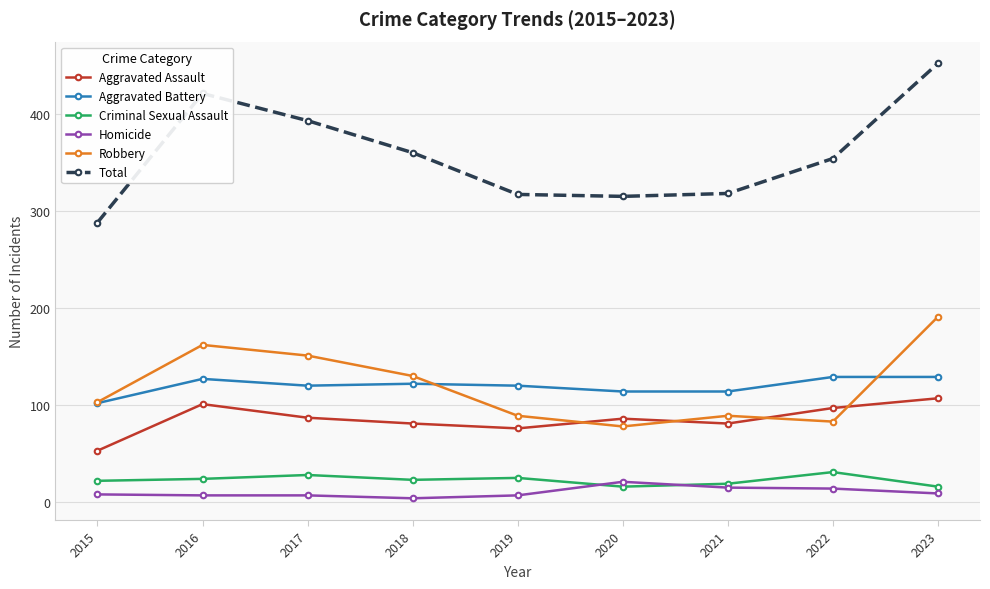

What is the maximum value shown in the chart?

452